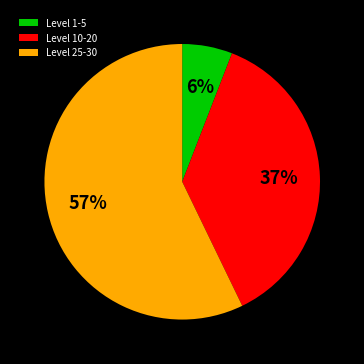

To the nearest percent, what portion does Level 25-30 represent?

57%